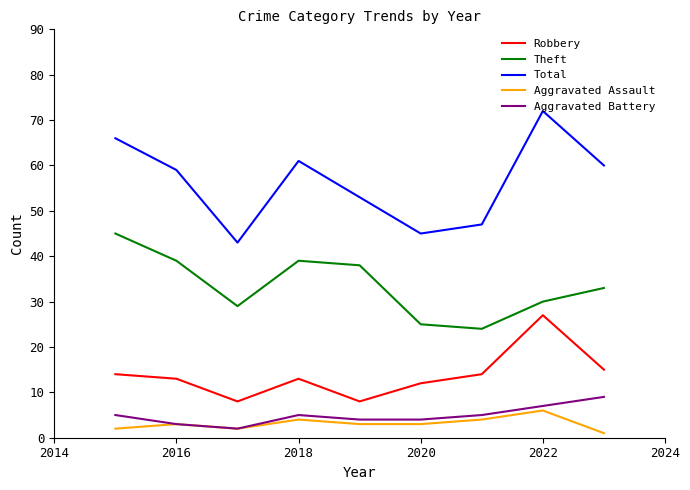

What is the difference between the maximum and second lowest values in the Aggravated Battery series?

6